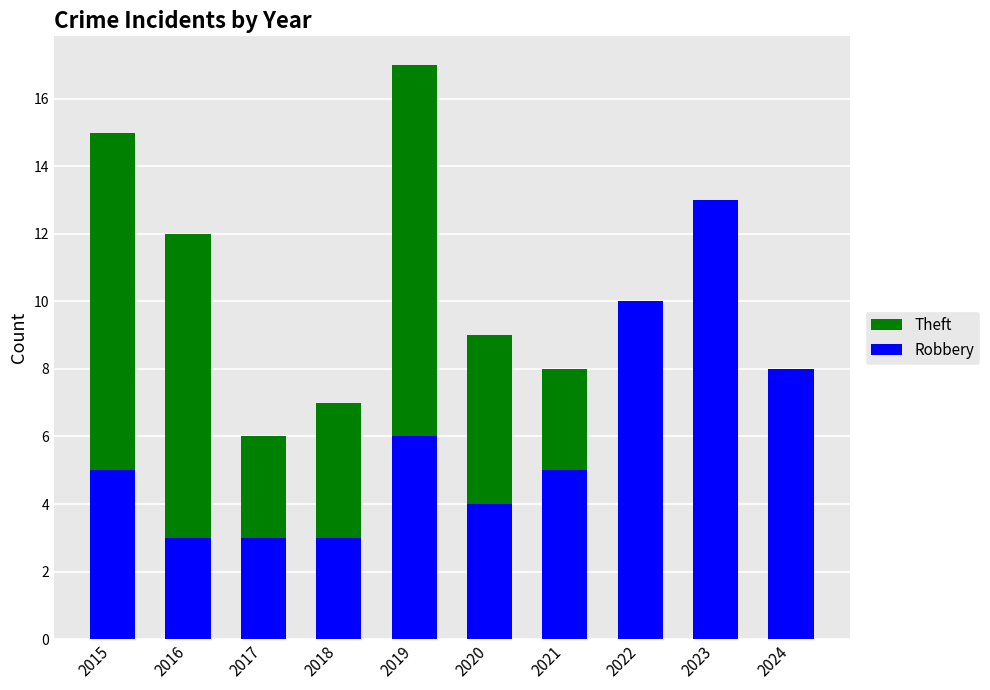

Count the Robbery values in the range 3 to 8.

8